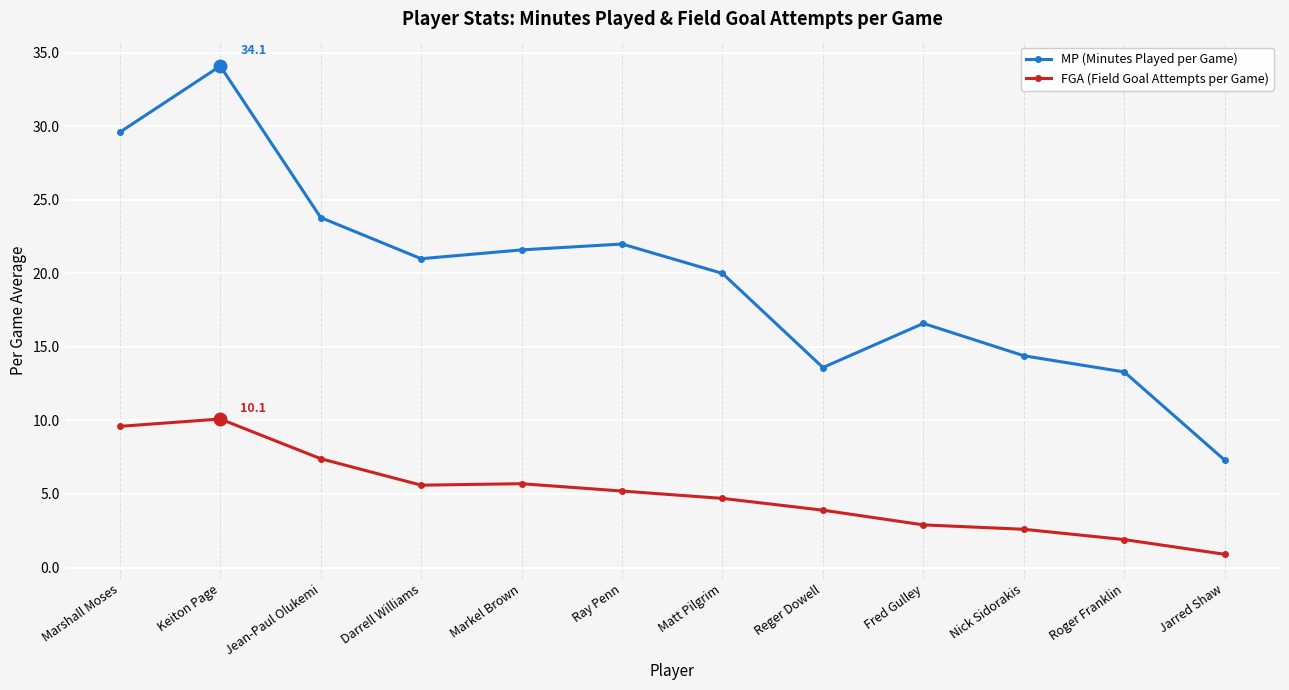

True or false: MP (Minutes Played per Game) has a value of 11.0 at Jean-Paul Olukemi.

False